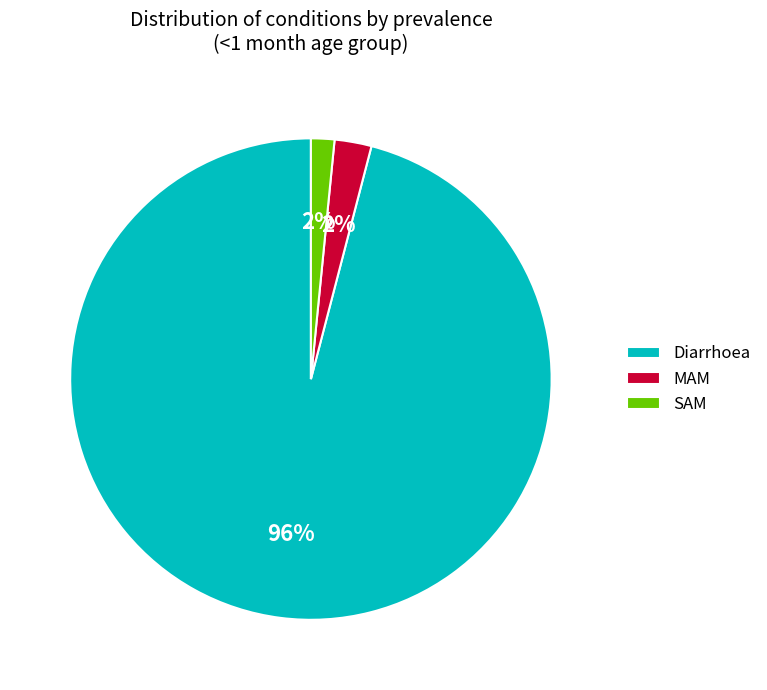

What is the largest slice in the pie chart?

Diarrhoea